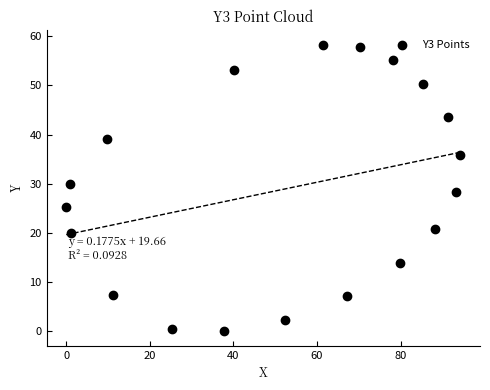

What is the range of X values (max minus min)?

94.3